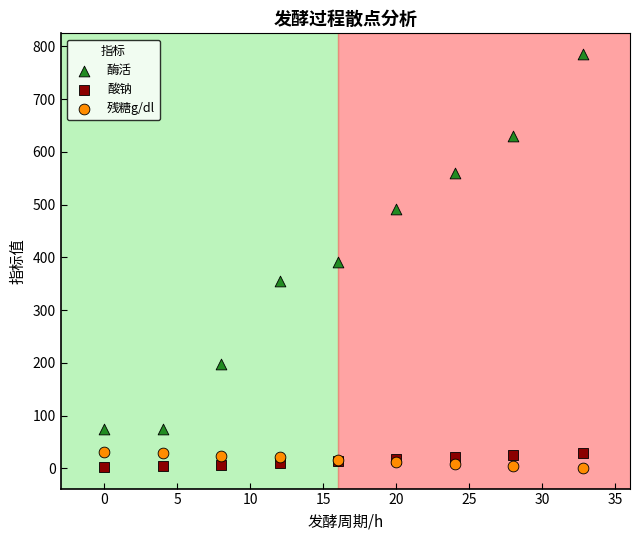

Which series reaches the maximum Y coordinate?

酶活